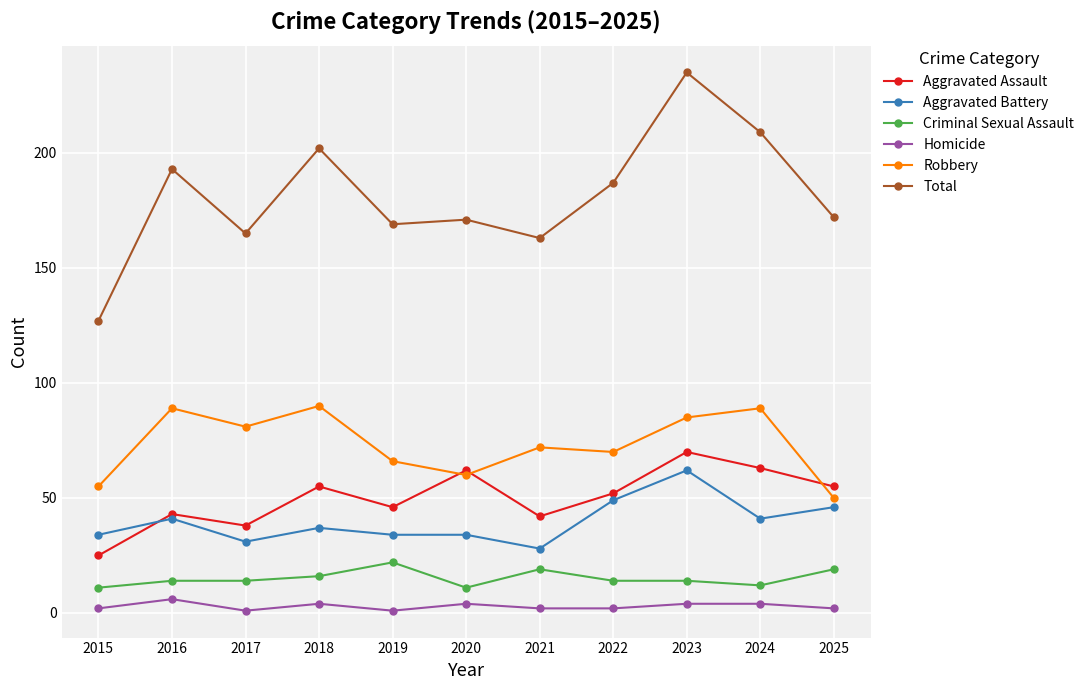

Which category has the lowest value in the Total series?

2015